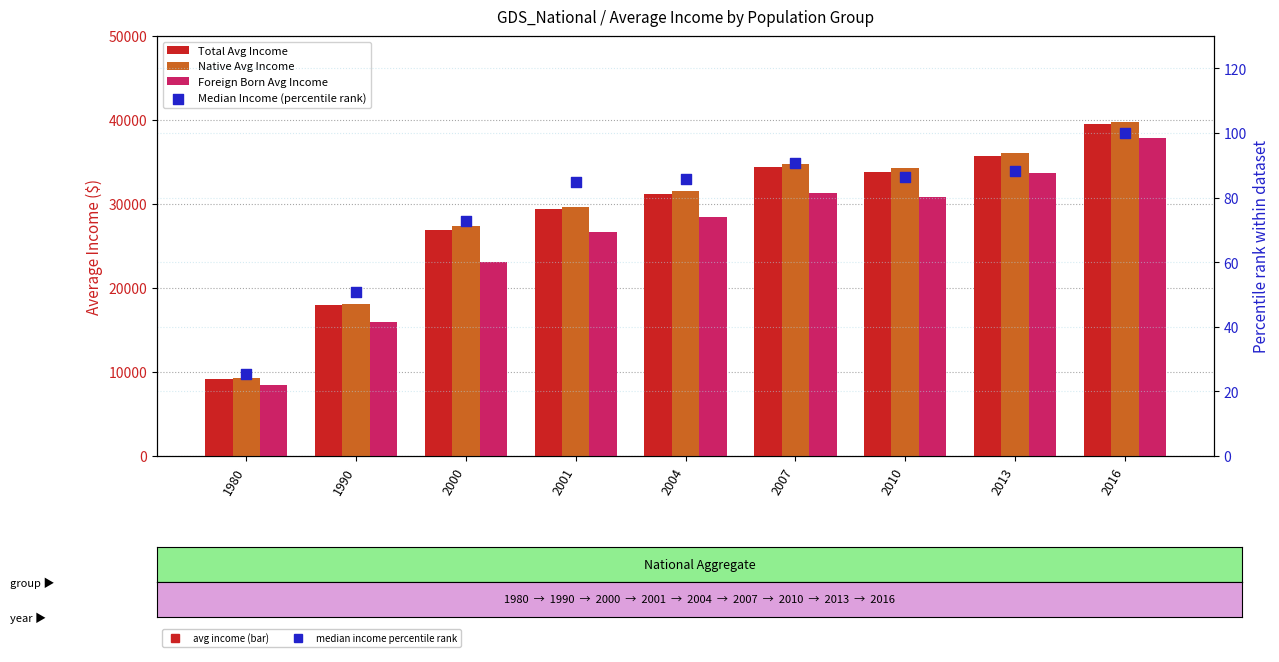

At how many categories does at least one series exceed 23951?

7